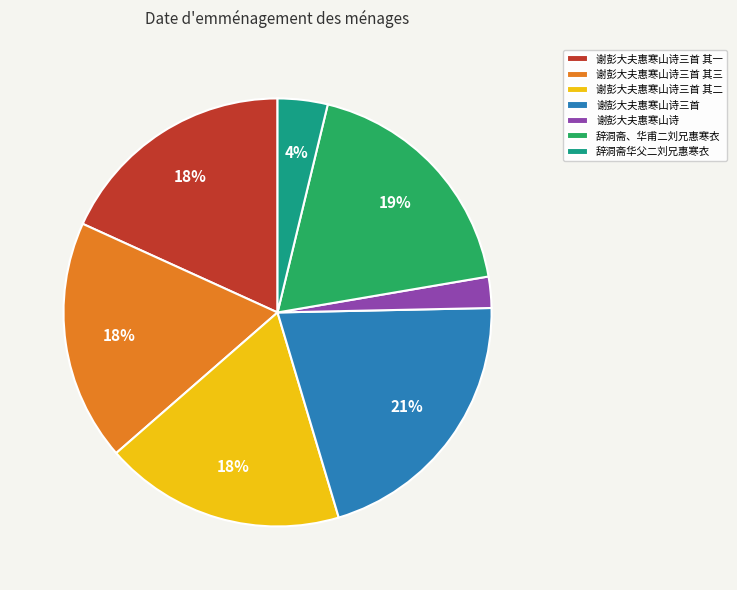

Does 谢彭大夫惠寒山诗三首 其一 represent more than half of the total?

No